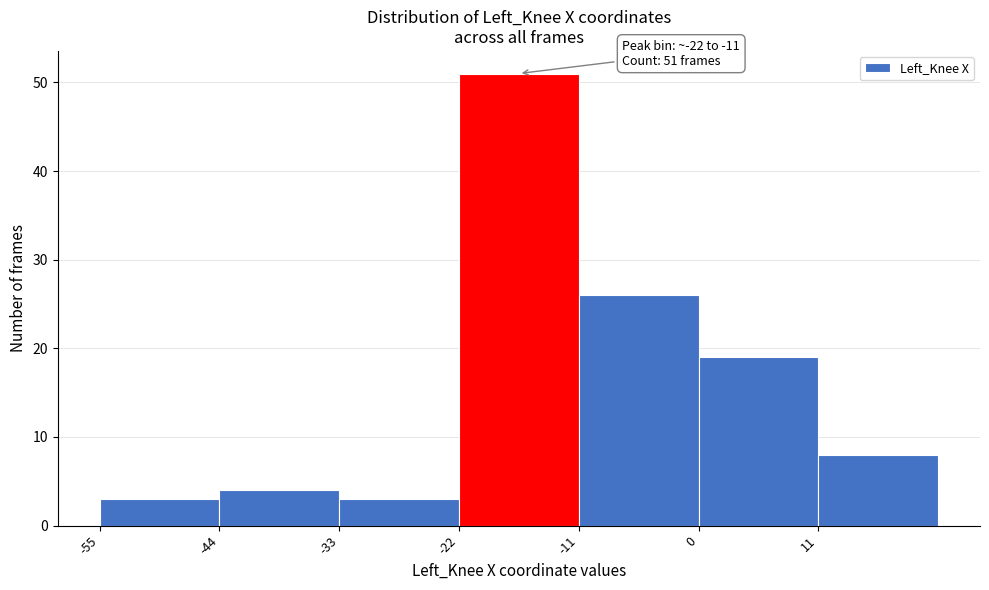

Which range on the x-axis has the tallest bar?

-22 to -11